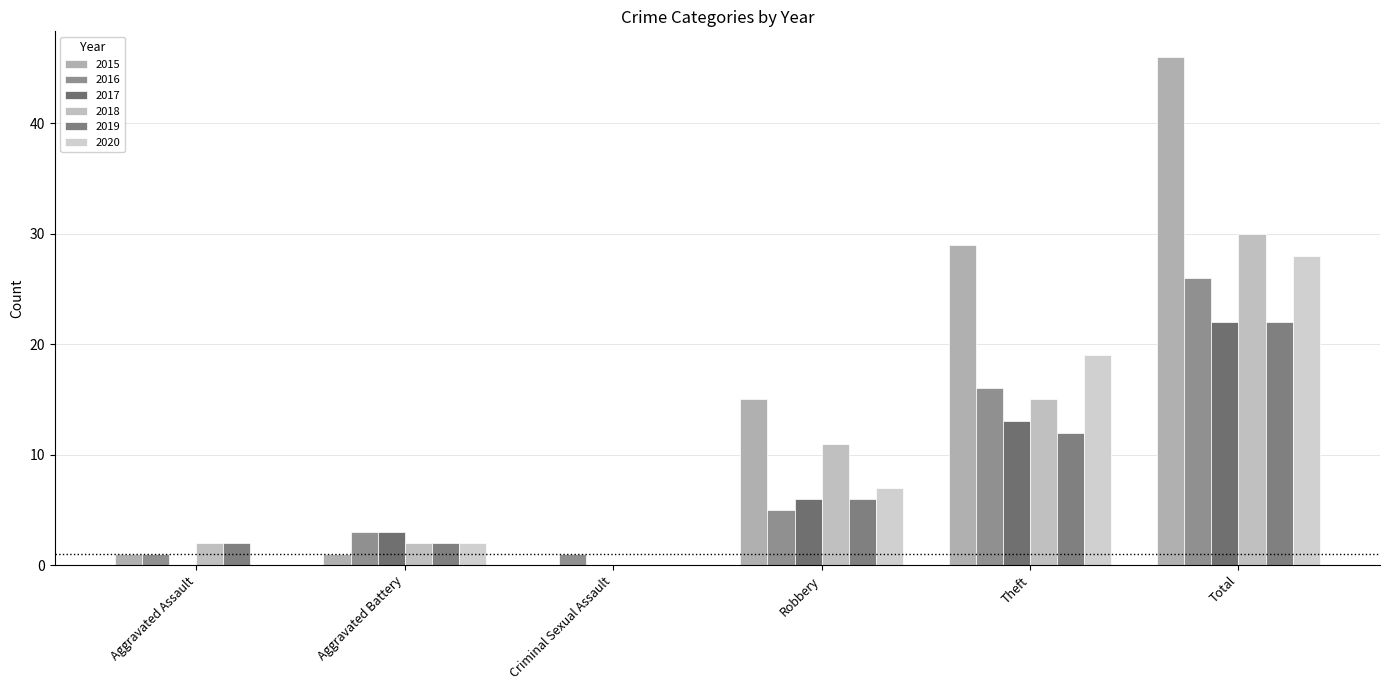

At Robbery, list the series in order from largest to smallest.

2015, 2018, 2020, 2017, 2019, 2016